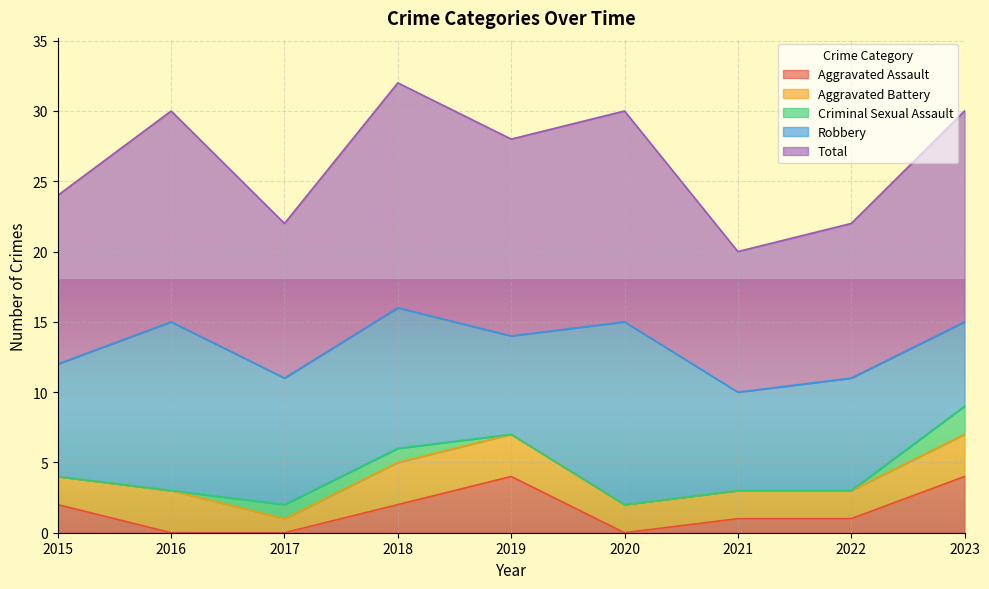

Between 2017 and 2022, which is larger?

2022